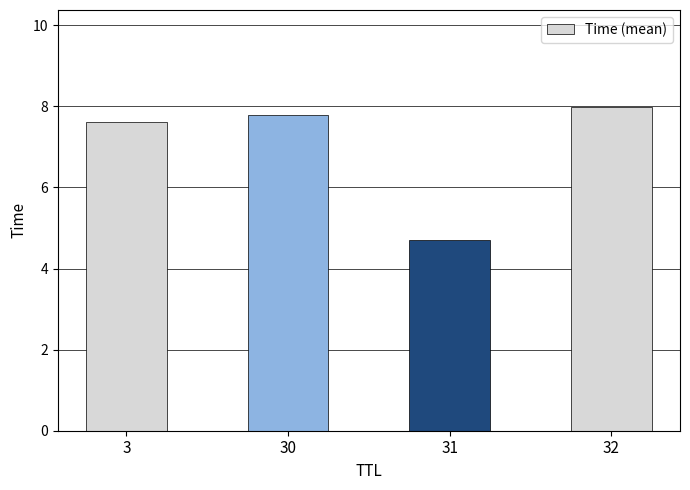

Rank the categories by value from highest to lowest.

32, 30, 3, 31